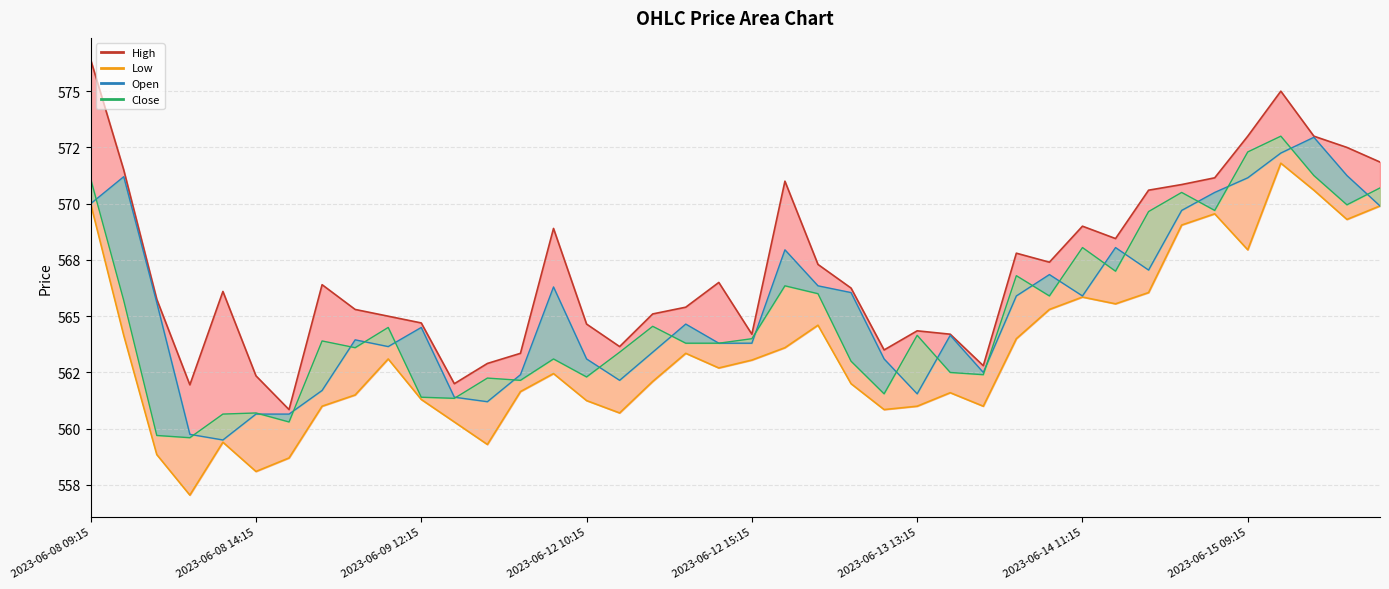

How many distinct data groups are displayed?

4